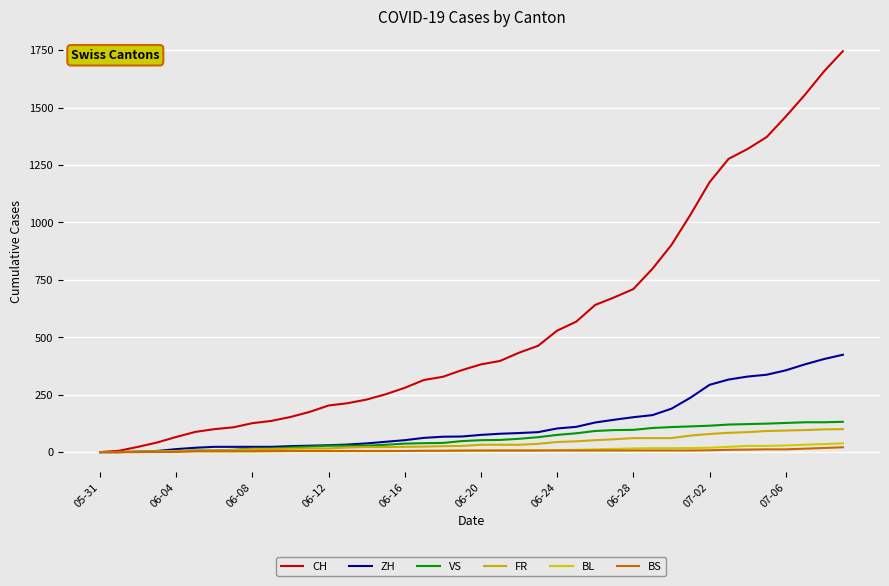

What is the value of the FR point at the 28th from the left?

56